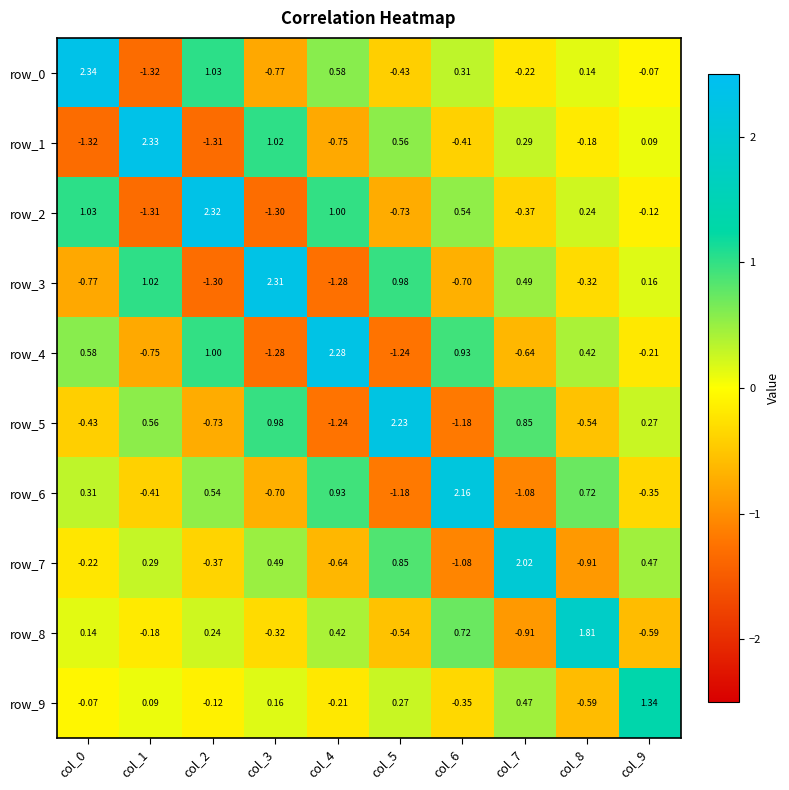

Is the value of row_8 at col_3 greater than the value of row_3 at col_3?

No